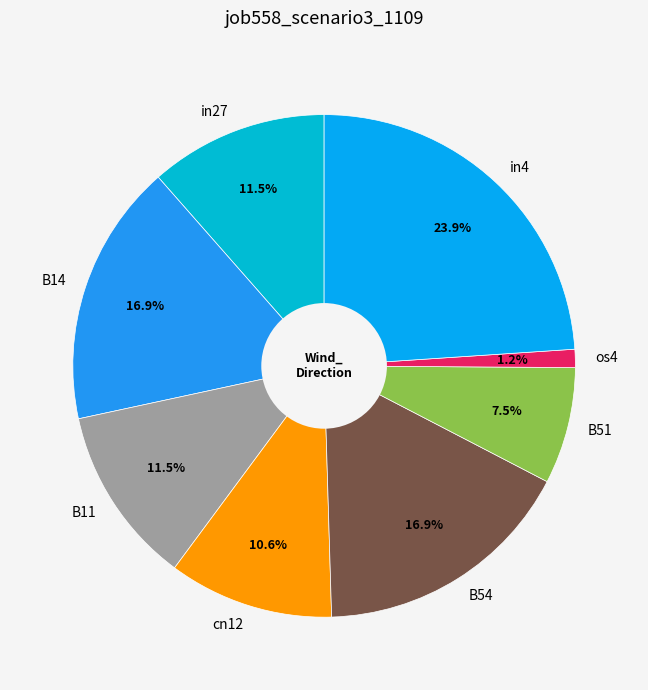

Is B51 the majority of the pie?

No